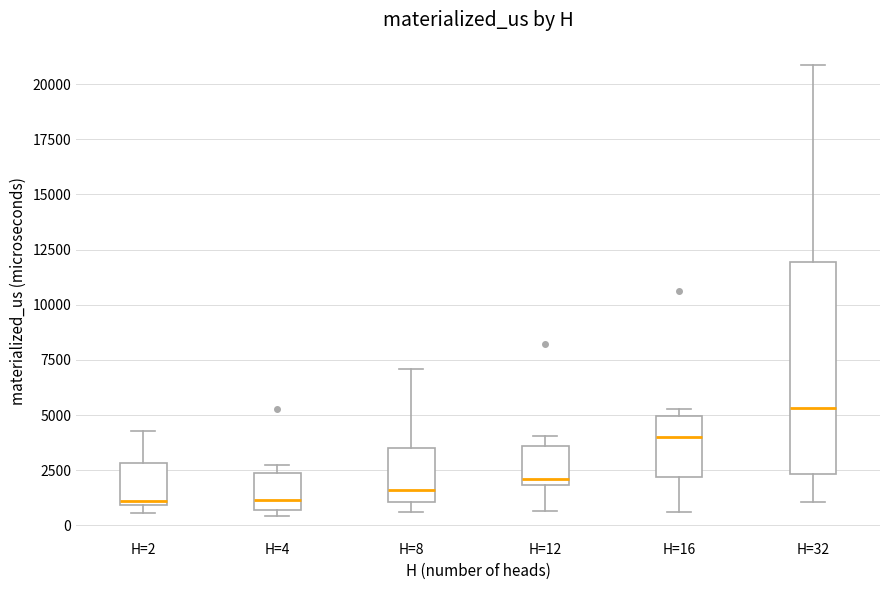

Reading left to right, read every box against the y-axis: the position of its median line, the range the box covers, and the ends of its whiskers. The values are not printed on the chart, so give them approximately, as read against the axis.

H=2: median 1000 (just above the box's lower edge), box 1000 to 3000, whiskers 500 to 4500
H=4: median 1000, box 500 to 2500, whiskers 500 (just below the box's lower edge) to 2500 (just above the box's upper edge)
H=8: median 1500, box 1000 to 3500, whiskers 500 to 7000
H=12: median 2000 (just above the box's lower edge), box 2000 to 3500, whiskers 500 to 4000
H=16: median 4000, box 2000 to 5000, whiskers 500 to 5500
H=32: median 5500, box 2500 to 12000, whiskers 1000 to 21000